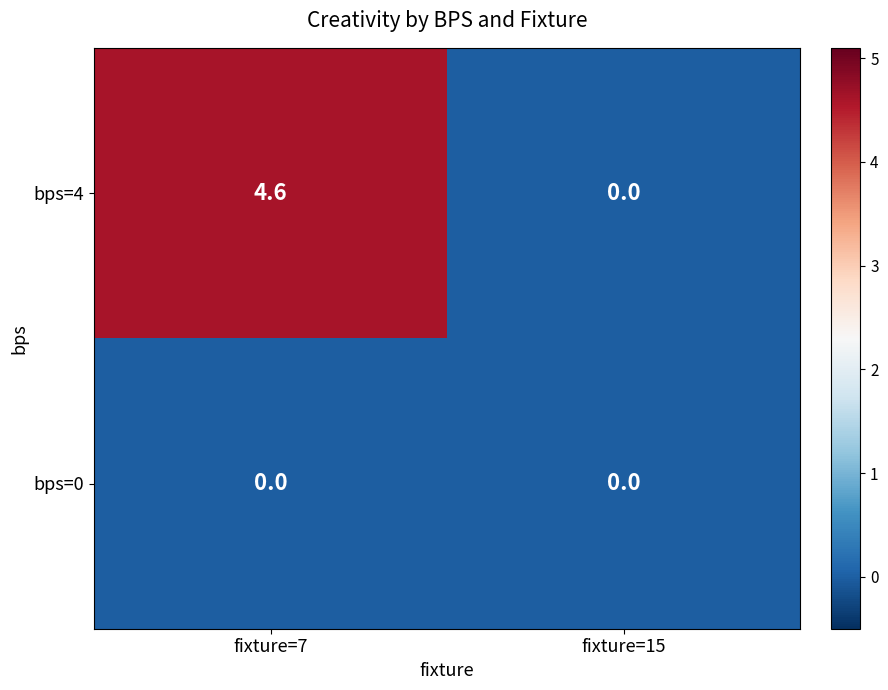

Rank the series at fixture=7 from lowest to highest value.

bps=0, bps=4